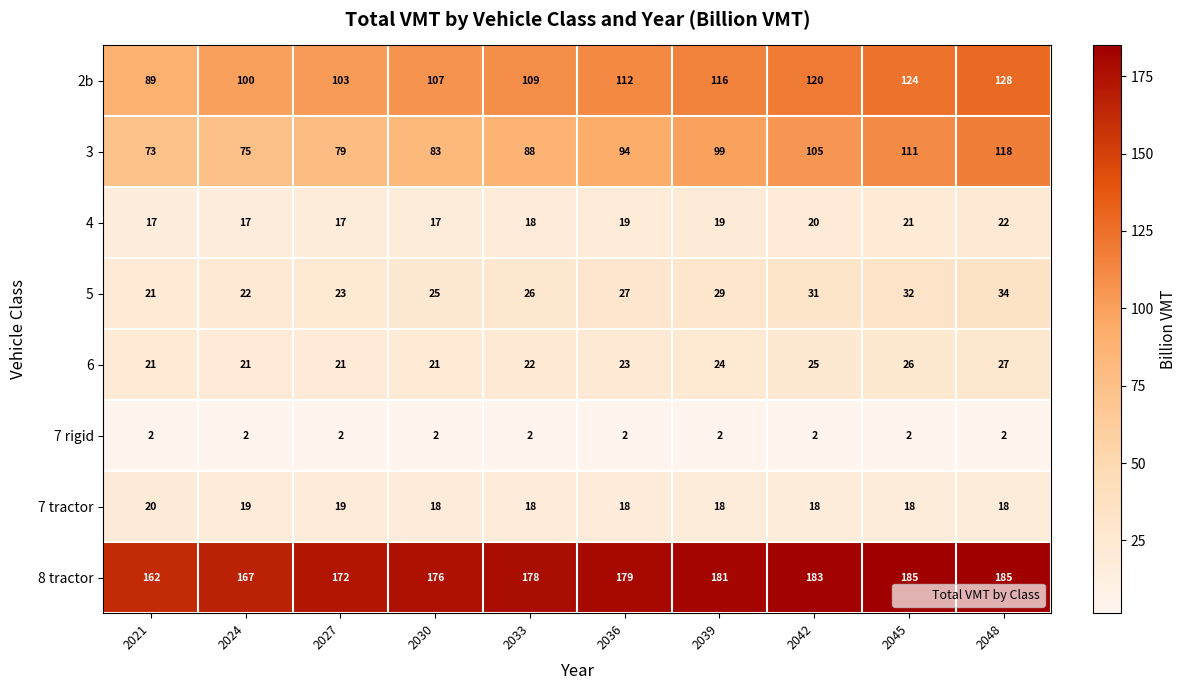

Is the value of 6 at 2045 greater than the value of 2b at 2042?

No